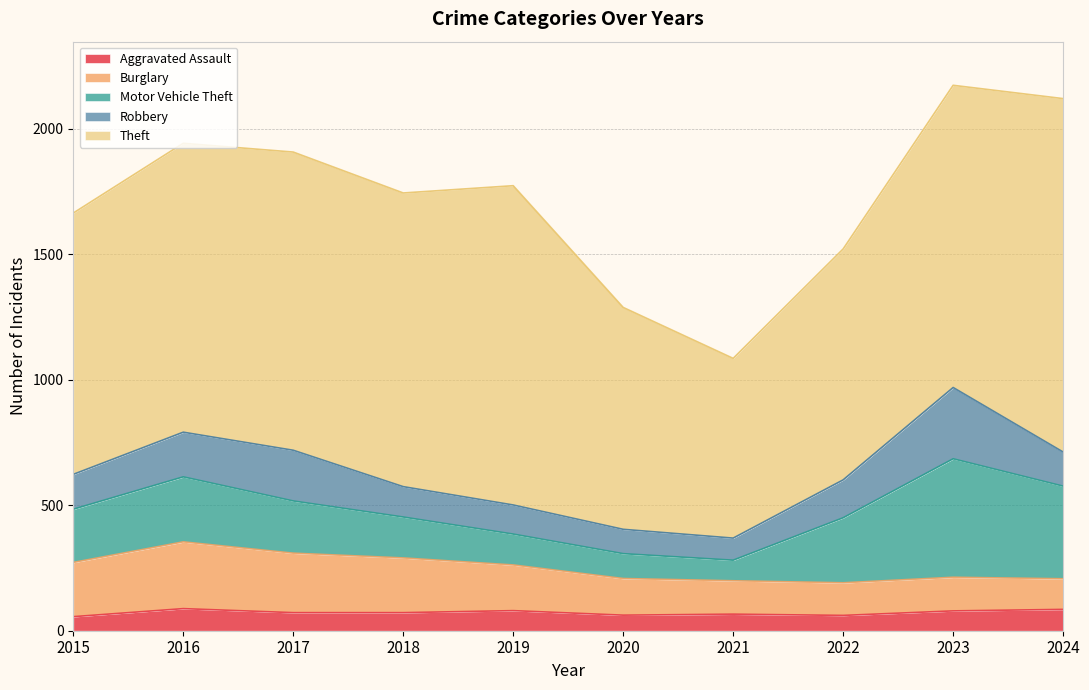

The Robbery series shows 88 at 2021. True or false?

True